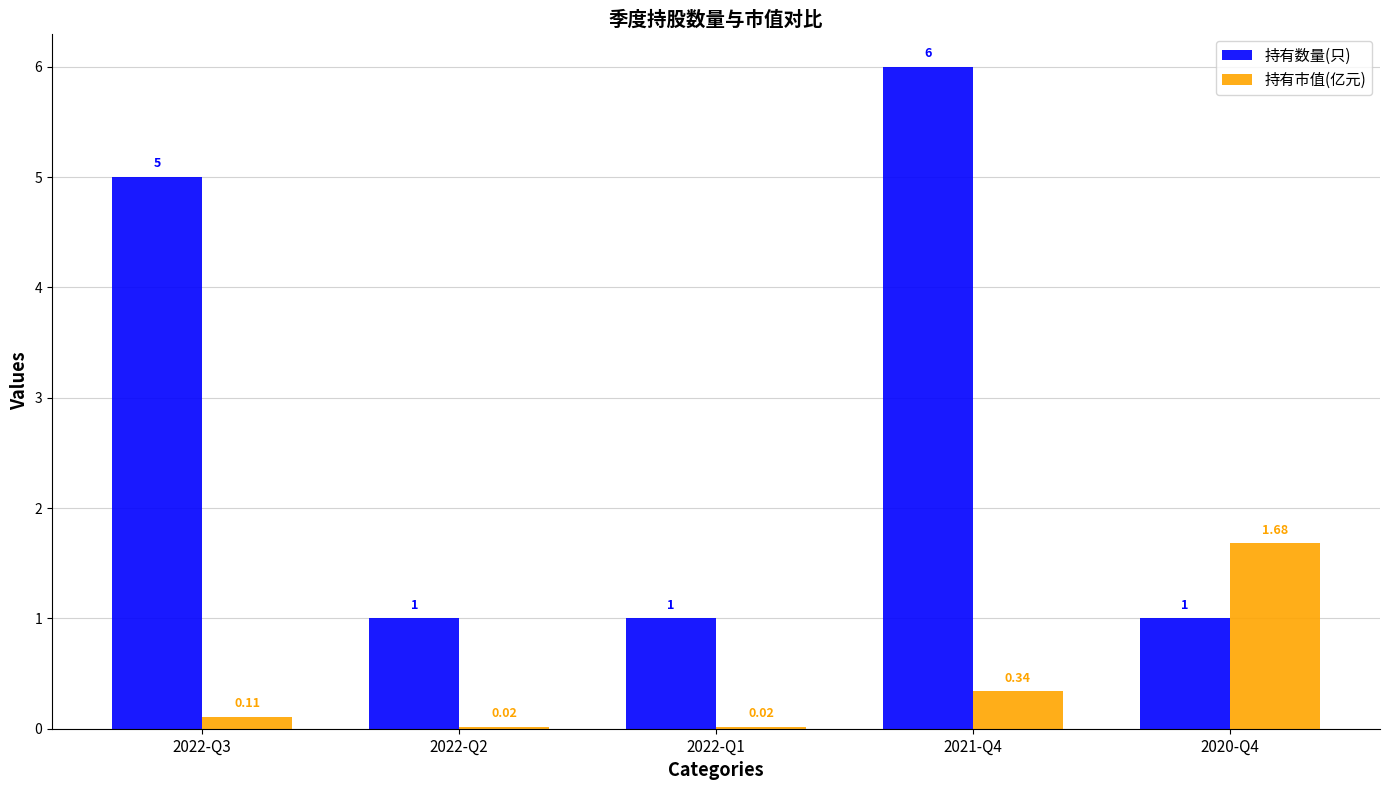

At which category is the sum across all series the highest?

2021-Q4